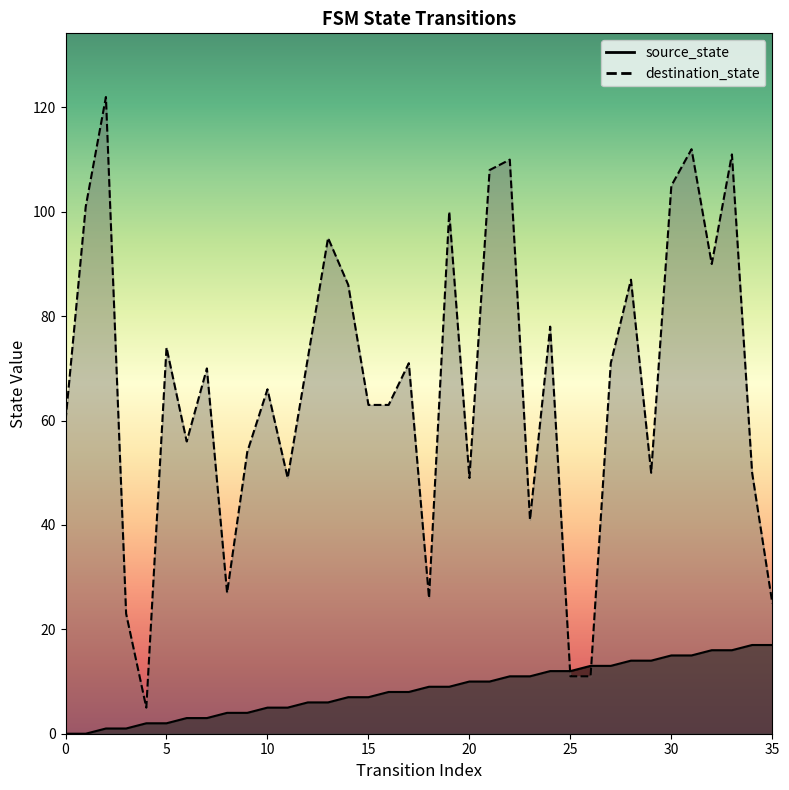

What is the difference between the highest and lowest values at 16?

55